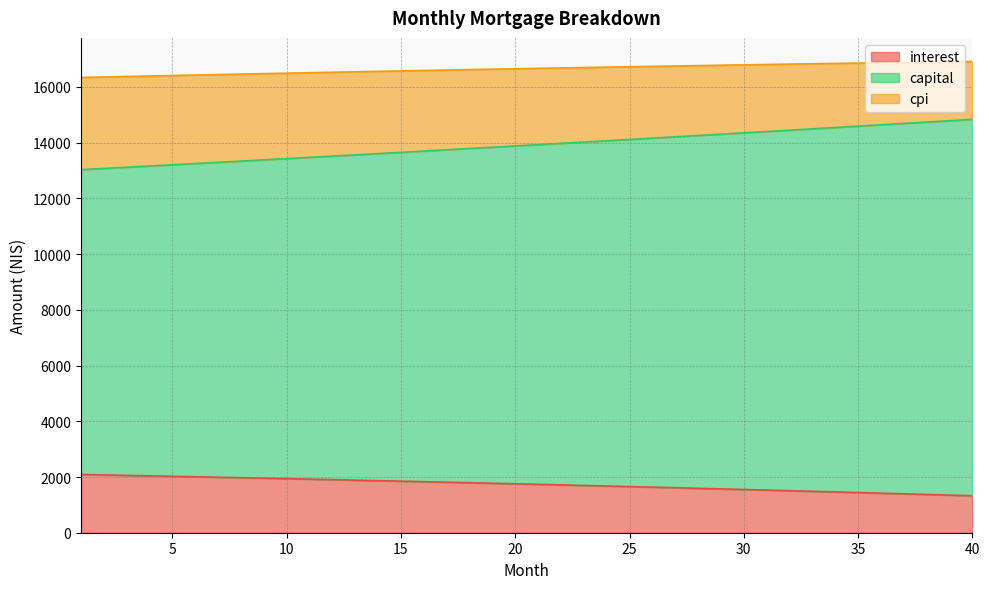

Does the chart have visible grid lines?

Yes